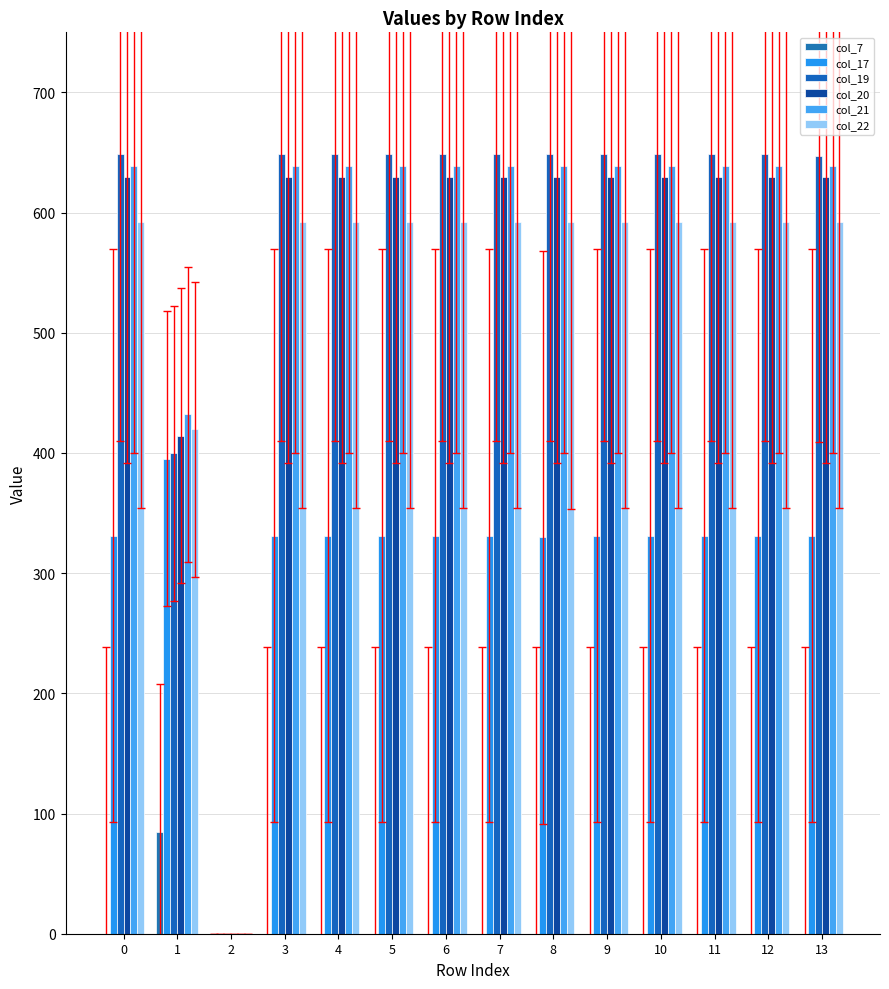

Is the value of col_22 at 1 greater than the value of col_19 at 5?

No